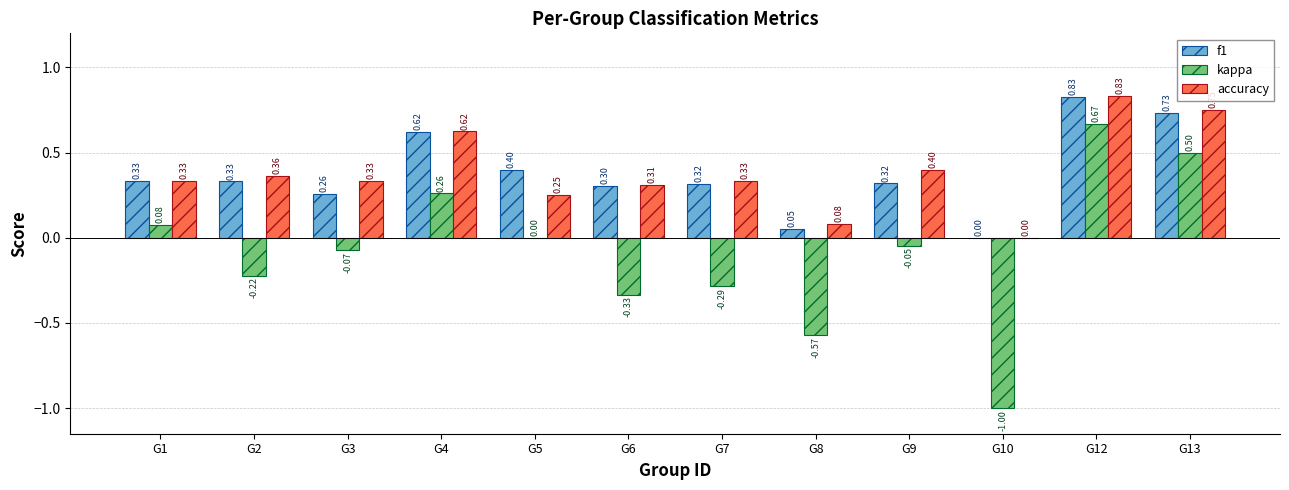

What is the sum of the accuracy values at G3 and G10?

0.3